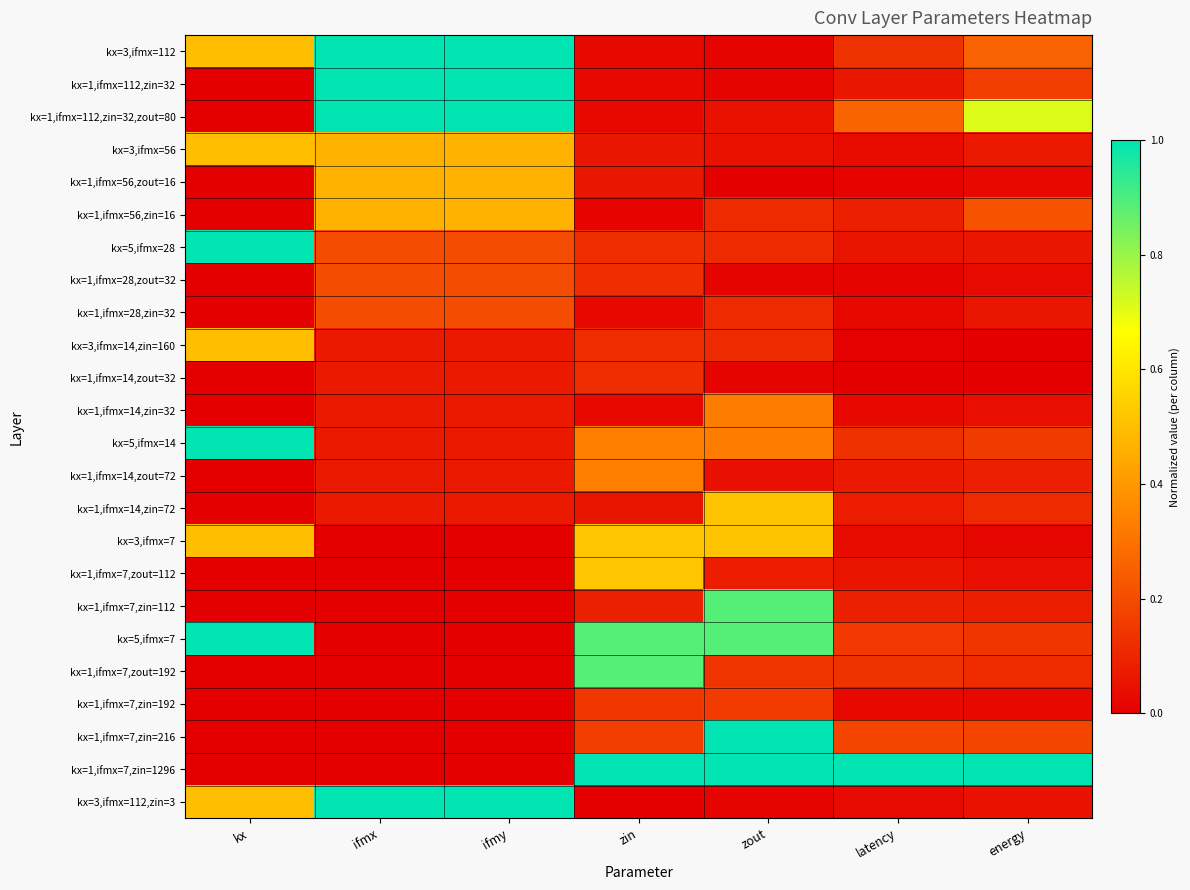

Count the number of data series in this chart.

24